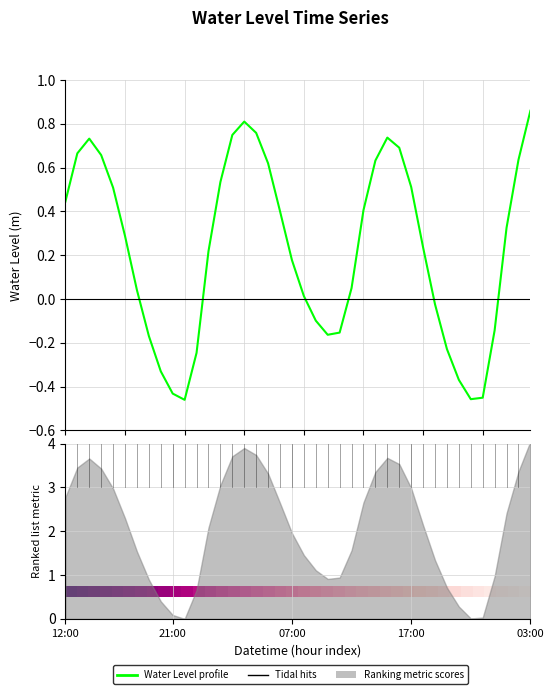

How many categories are shown in the chart?

40